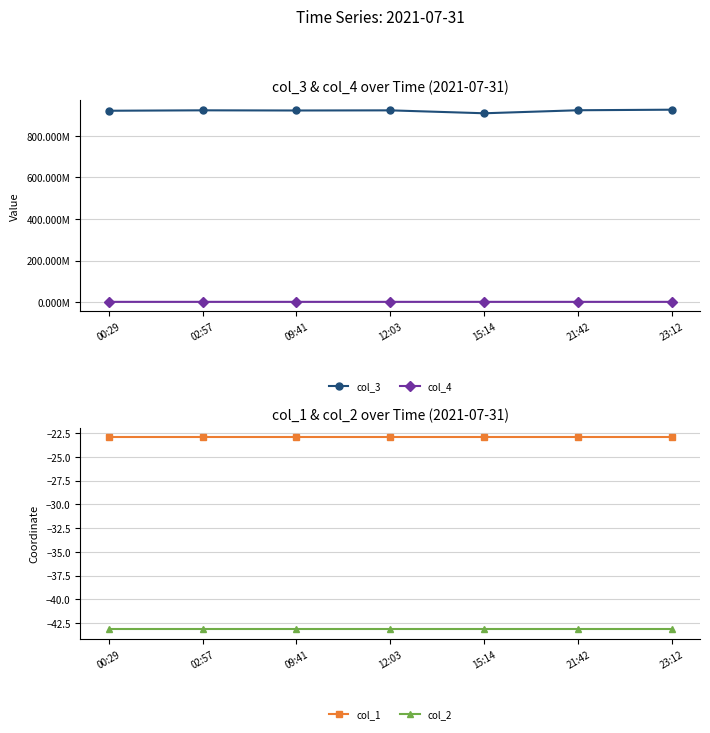

At which category is the sum across all series the highest?

23:12